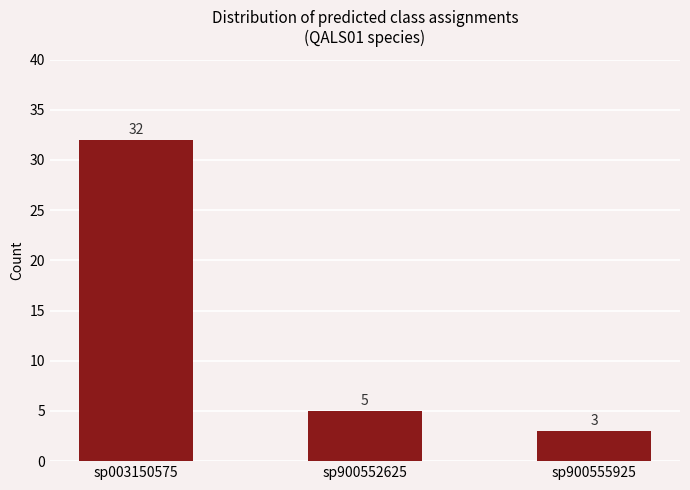

What is the change in value from sp003150575 to sp900555925?

-29